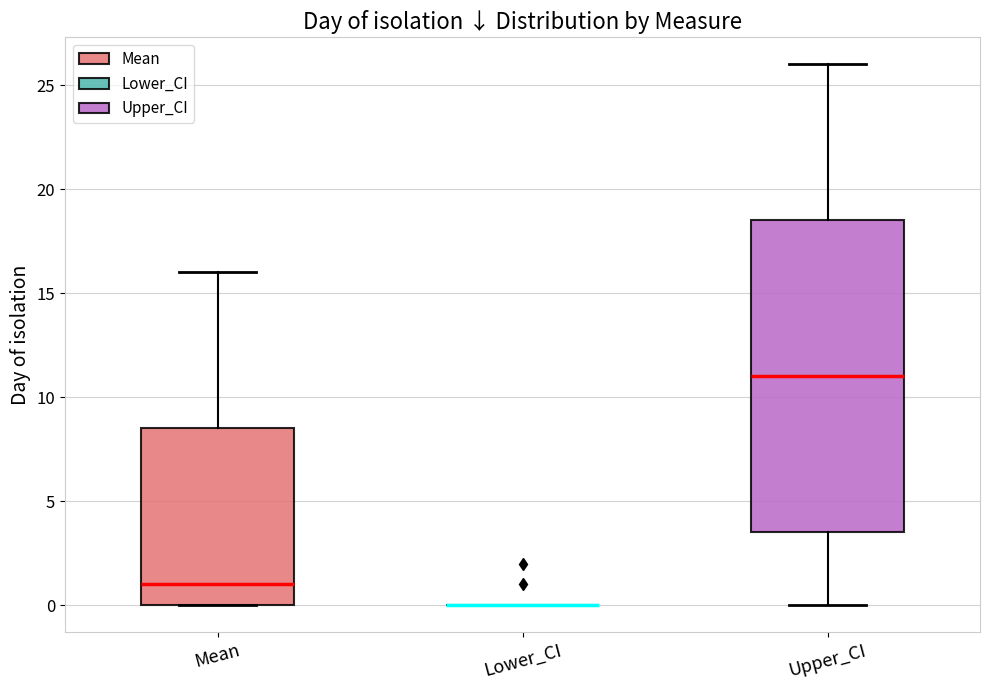

Comparing the boxes themselves (not the whiskers), which one is the tallest?

Upper_CI